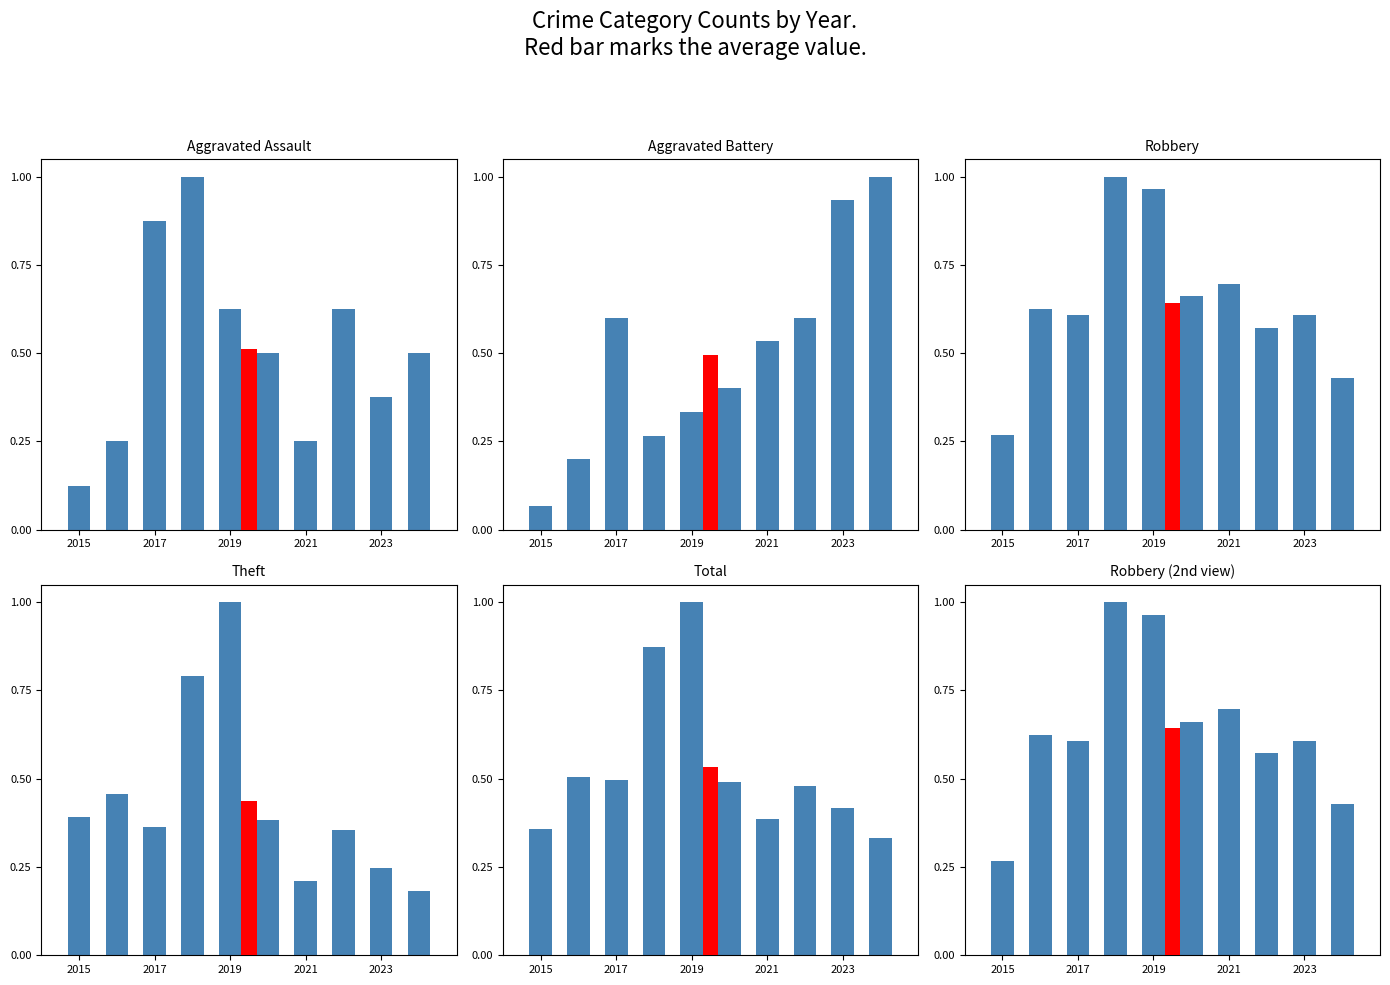

What is the label of the 10th bar from the right?

2015